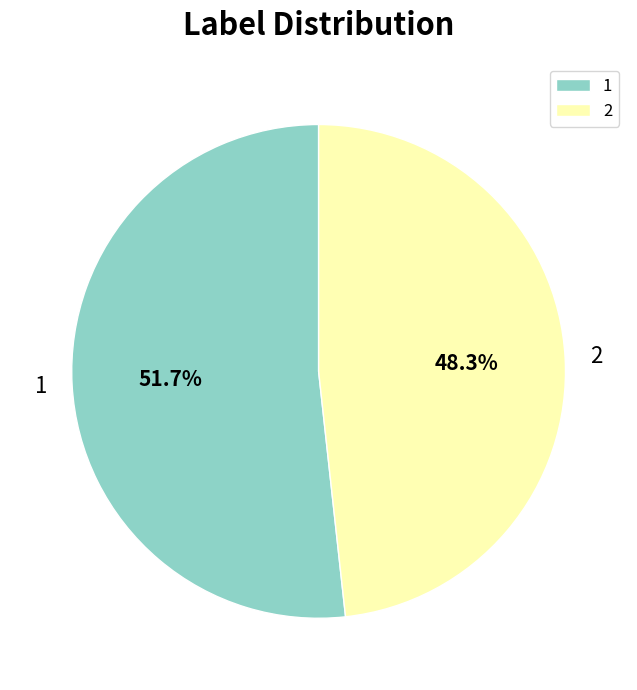

What is the smallest slice in the pie chart?

2